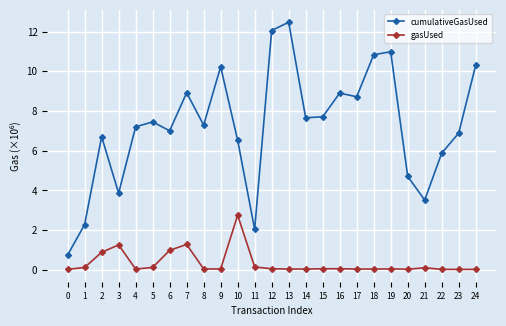

Between 7 and 20, which series saw the biggest shift?

cumulativeGasUsed